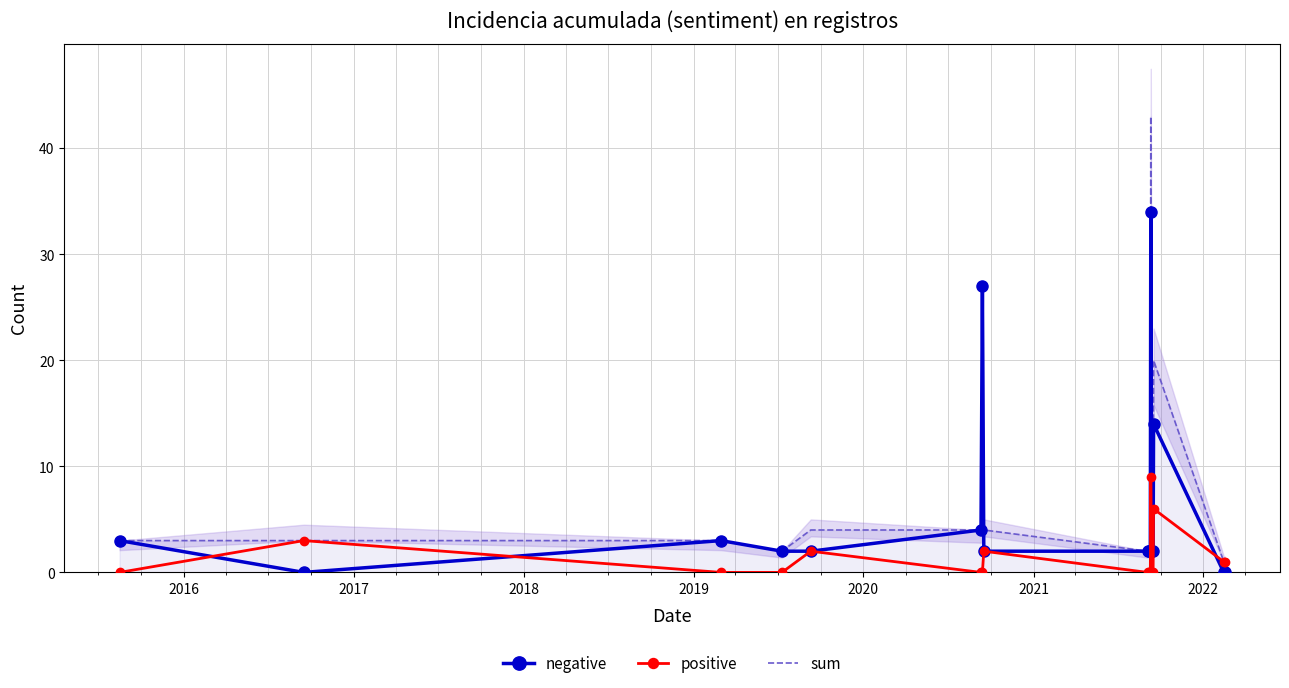

Reading right to left, what are all the values shown in this chart?

negative: 0	0	14	2	2	34	2	2	2	2	27	4	2	2	3	0	3
positive: 1	1	6	0	0	9	0	0	0	2	0	0	2	0	0	3	0
sum: 1	1	20	2	2	43	2	2	2	4	27	4	4	2	3	3	3